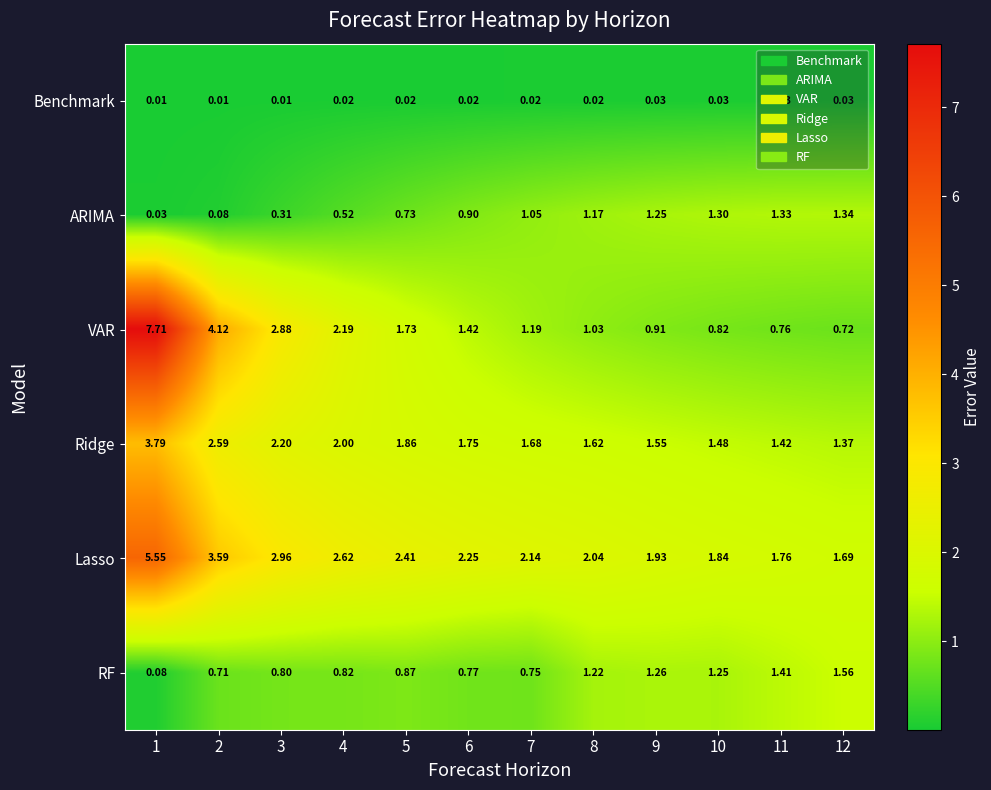

At 11, list the series in order from largest to smallest.

Lasso, Ridge, RF, ARIMA, VAR, Benchmark